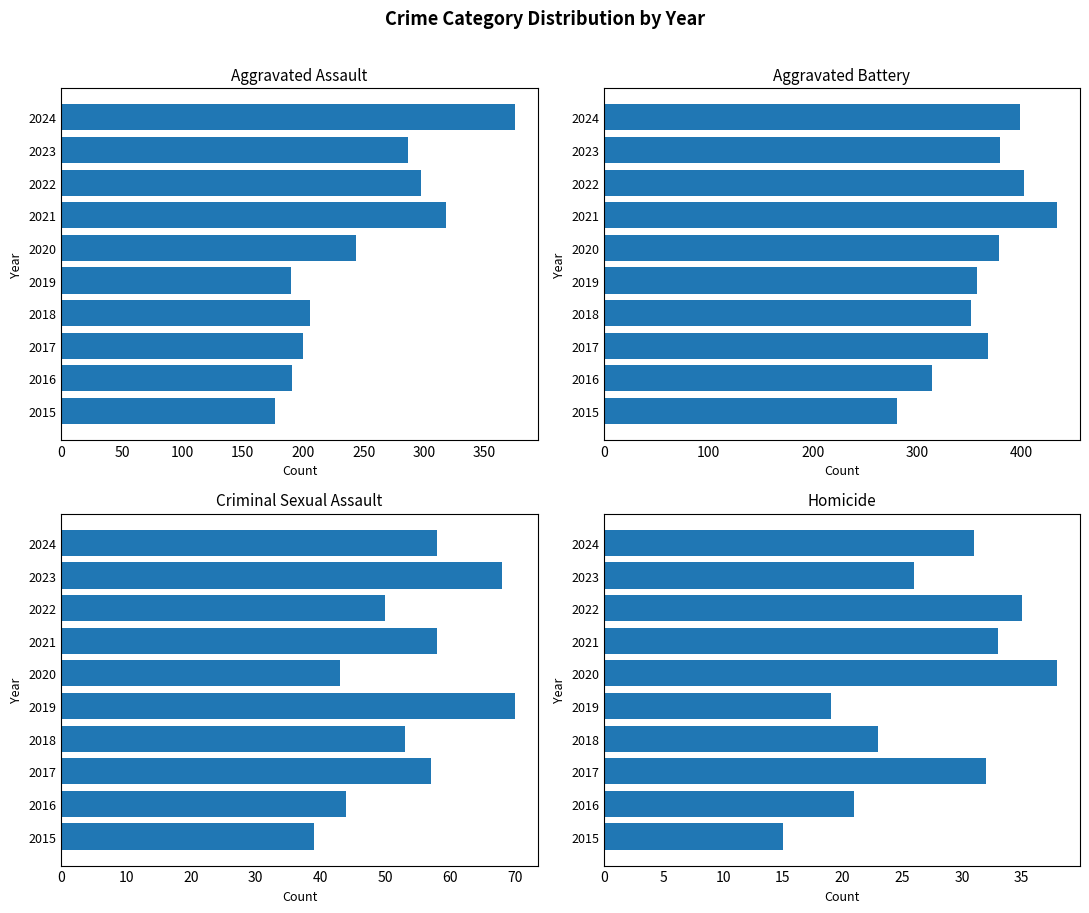

What is the value of the Aggravated Battery bar at the 2nd from the left?

314